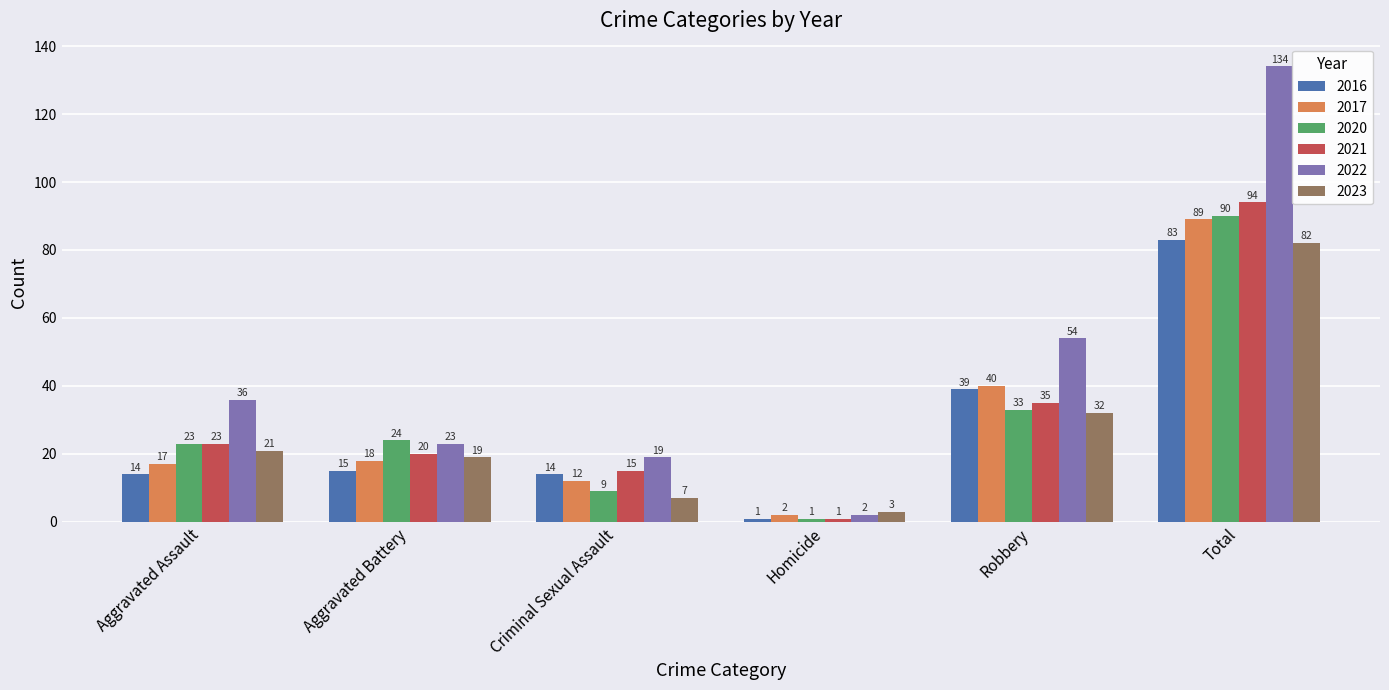

At which category does the chart reach its minimum across all series?

Homicide